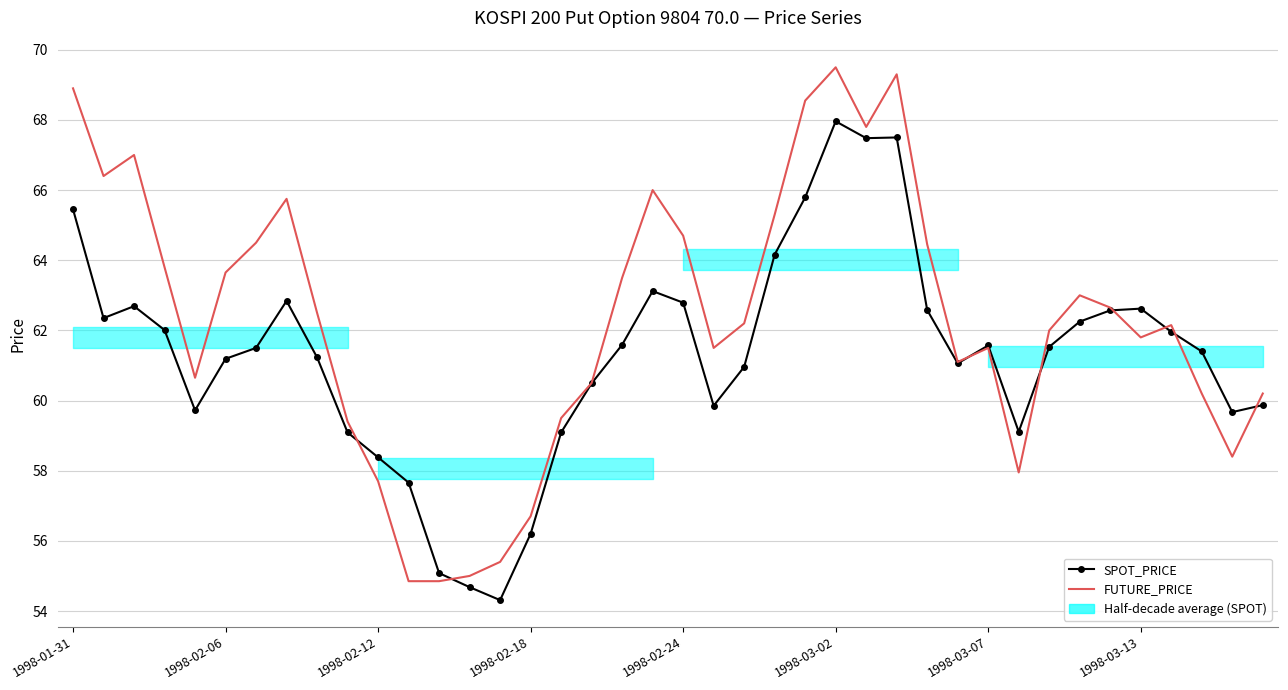

Is the value of FUTURE_PRICE at 1998-02-18 greater than the value of SPOT_PRICE at 1998-02-24?

No